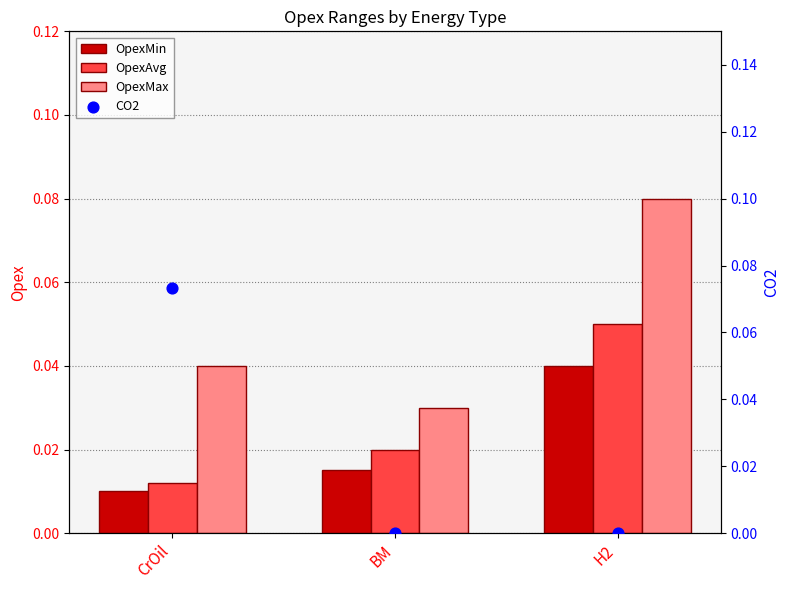

Which series has the largest total across all categories?

OpexMax